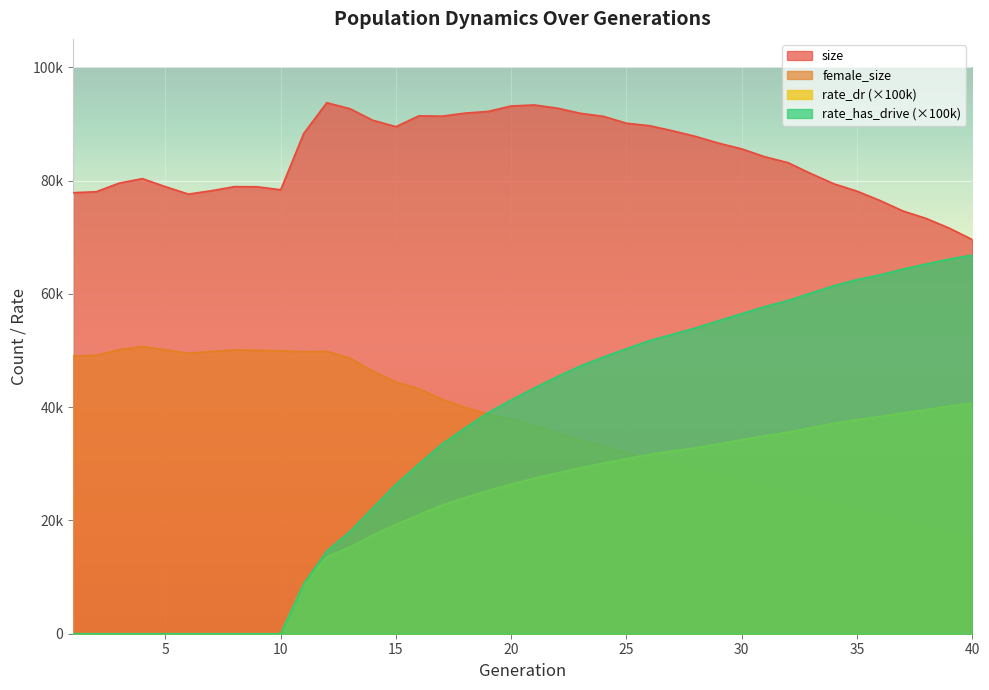

Reading right to left, list all the values displayed in this chart.

size: 40=69568.0	39=71593.0	38=73304.0	37=74606.0	36=76464.0	35=78120.0	34=79411.0	33=81226.0	32=83162.0	31=84190.0	30=85582.0	29=86594.0	28=87782.0	27=88776.0	26=89674.0	25=90115.0	24=91331.0	23=91862.0	22=92774.0	21=93336.0	20=93156.0	19=92199.0	18=91898.0	17=91359.0	16=91422.0	15=89509.0	14=90631.0	13=92681.0	12=93733.0	11=88303.0	10=78362.0	9=78889.0	8=78925.0	7=78199.0	6=77606.0	5=78911.0	4=80337.0	3=79553.0	2=78023.0	1=77848.0
female_size: 40=17083.0	39=17947.0	38=18849.0	37=19728.0	36=20877.0	35=21804.0	34=22812.0	33=23942.0	32=25157.0	31=25985.0	30=27116.0	29=28139.0	28=29077.0	27=30011.0	26=31070.0	25=31895.0	24=33189.0	23=34124.0	22=35513.0	21=36838.0	20=37911.0	19=38782.0	18=39957.0	17=41382.0	16=43231.0	15=44433.0	14=46331.0	13=48638.0	12=49850.0	11=49778.0	10=49957.0	9=50019.0	8=50115.0	7=49823.0	6=49503.0	5=50110.0	4=50692.0	3=50139.0	2=49150.0	1=49004.0
rate_dr: 40=40682.2	39=40181.0	38=39543.2	37=38983.0	36=38334.9	35=37798.3	34=37138.6	33=36366.0	32=35575.0	31=34937.7	30=34252.2	29=33497.2	28=32814.0	27=32266.1	26=31663.3	25=30899.9	24=30112.3	23=29295.0	22=28385.6	21=27425.6	20=26381.2	19=25278.2	18=24019.7	17=22688.5	16=21025.0	15=19276.1	14=17412.5	13=15290.5	12=13578.7	11=8830.0	10=0.0	9=0.0	8=0.0	7=0.0	6=0.0	5=0.0	4=0.0	3=0.0	2=0.0	1=0.0
rate_has_drive: 40=66834.2	39=66132.5	38=65263.2	37=64371.3	36=63346.4	35=62508.7	34=61422.6	33=60139.0	32=58805.9	31=57737.1	30=56499.1	29=55249.7	28=53977.7	27=52851.3	26=51743.8	25=50309.8	24=48835.6	23=47267.9	22=45379.4	21=43374.6	20=41252.7	19=39028.7	18=36318.8	17=33482.2	16=29979.2	15=26354.0	14=22211.7	13=18006.5	12=14579.6	11=8830.0	10=0.0	9=0.0	8=0.0	7=0.0	6=0.0	5=0.0	4=0.0	3=0.0	2=0.0	1=0.0